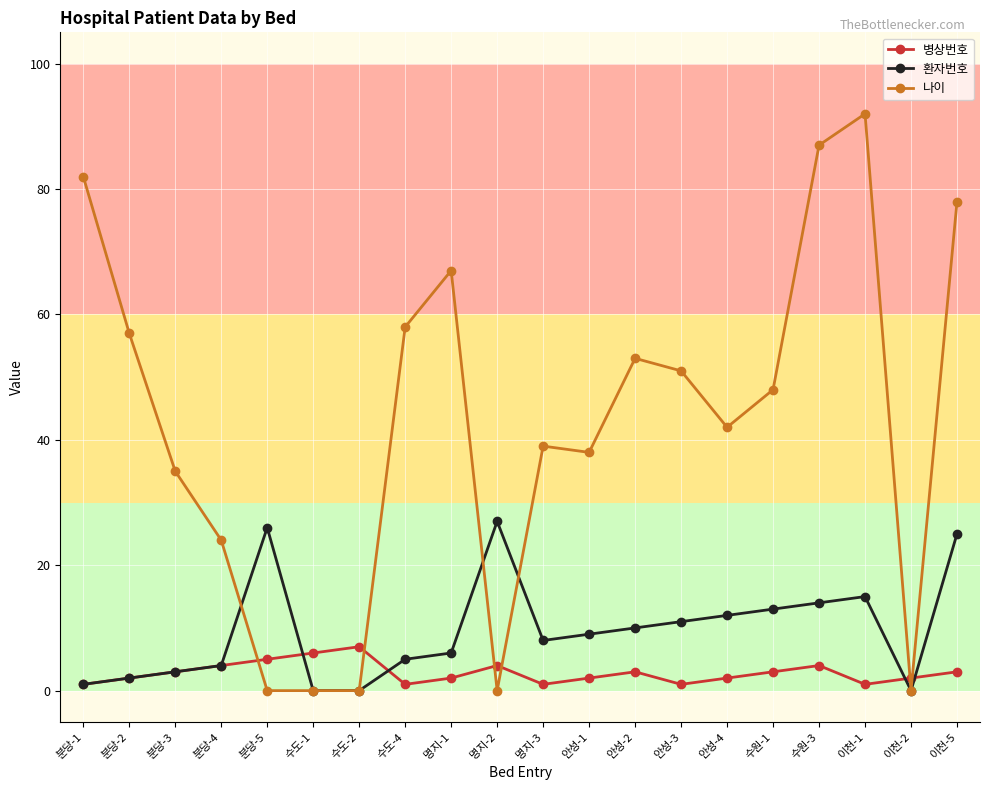

At 안성-3, list the series in order from smallest to largest.

병상번호, 환자번호, 나이